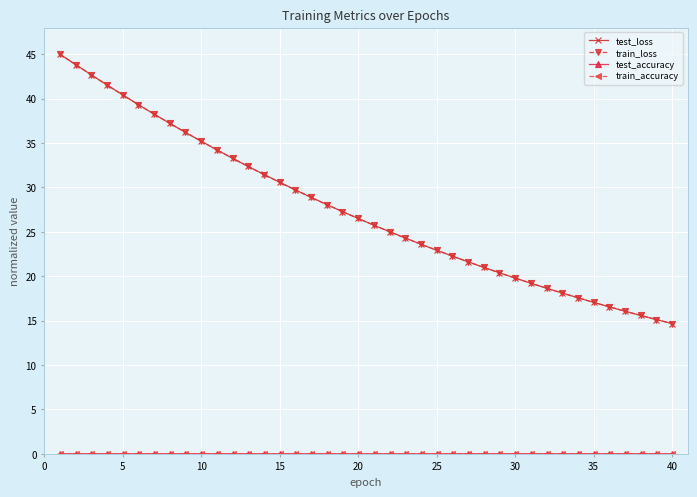

Which series has the largest range (max minus min)?

test_loss